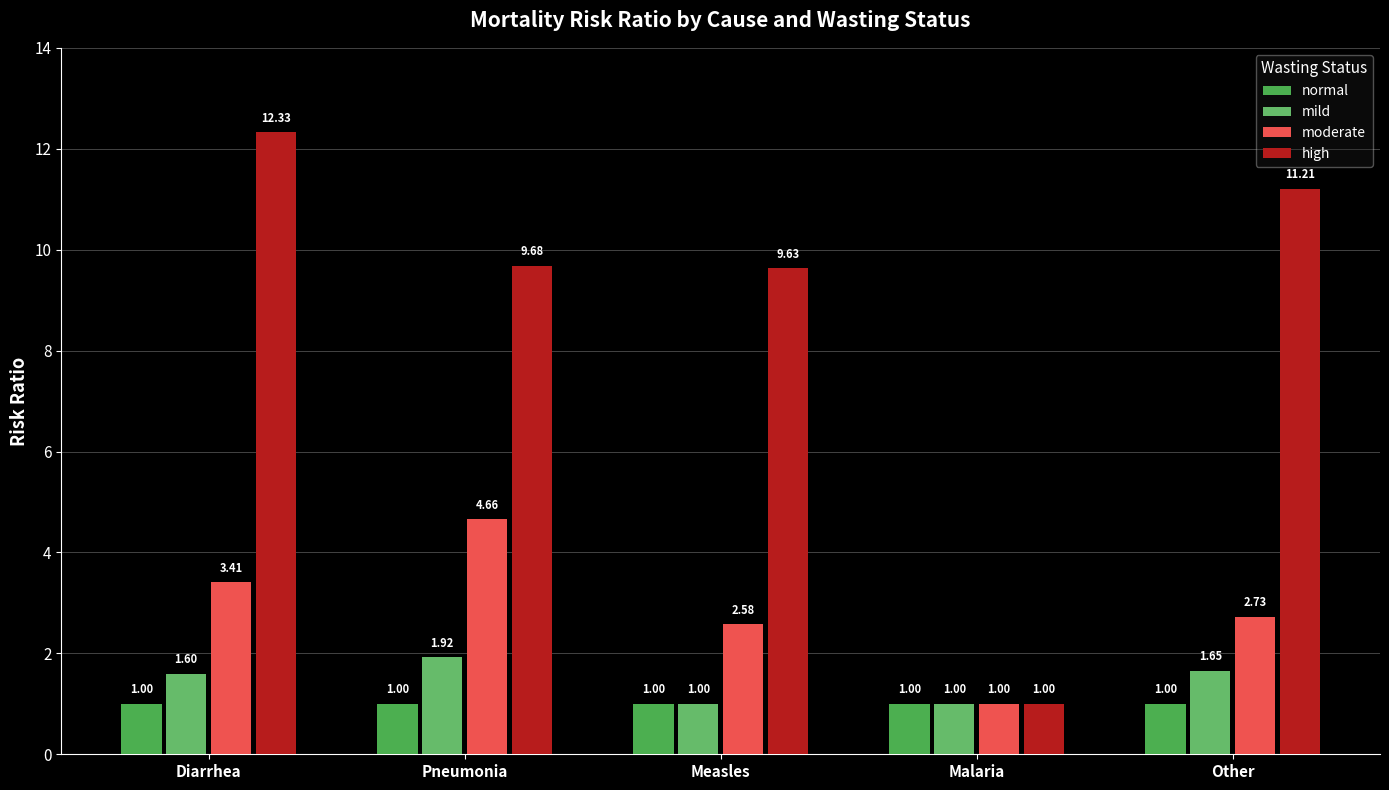

Is it true that moderate equals 2.6 at Measles?

True